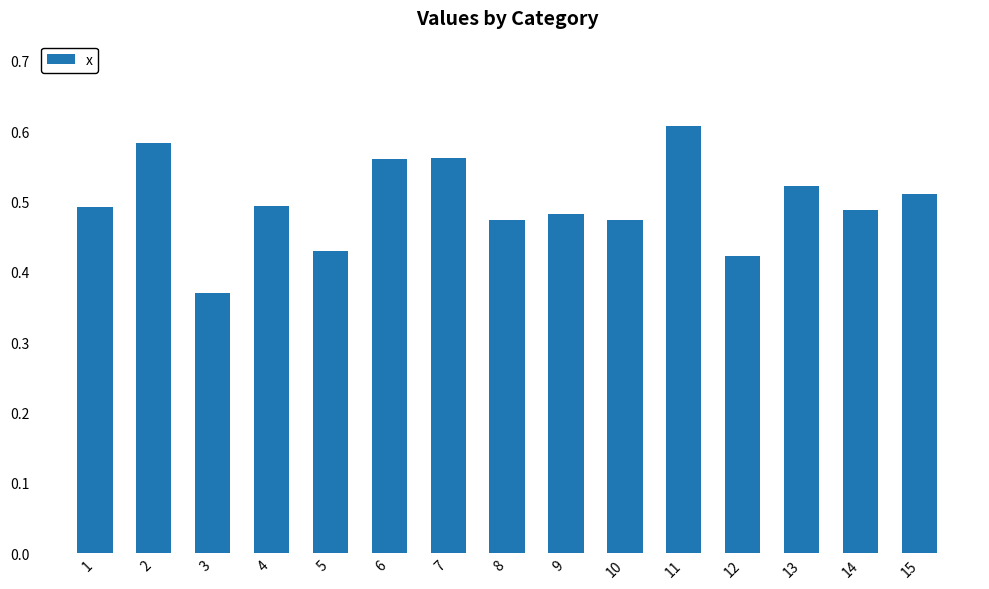

Are the bars horizontal?

No